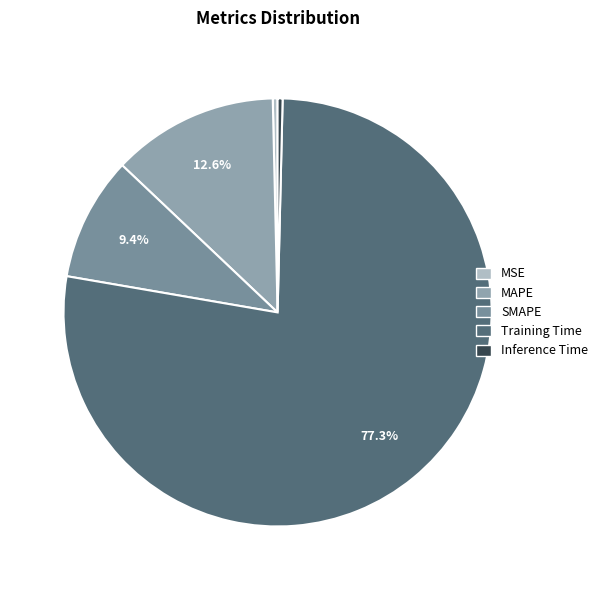

Is there any slice that represents more than half of the pie?

Yes